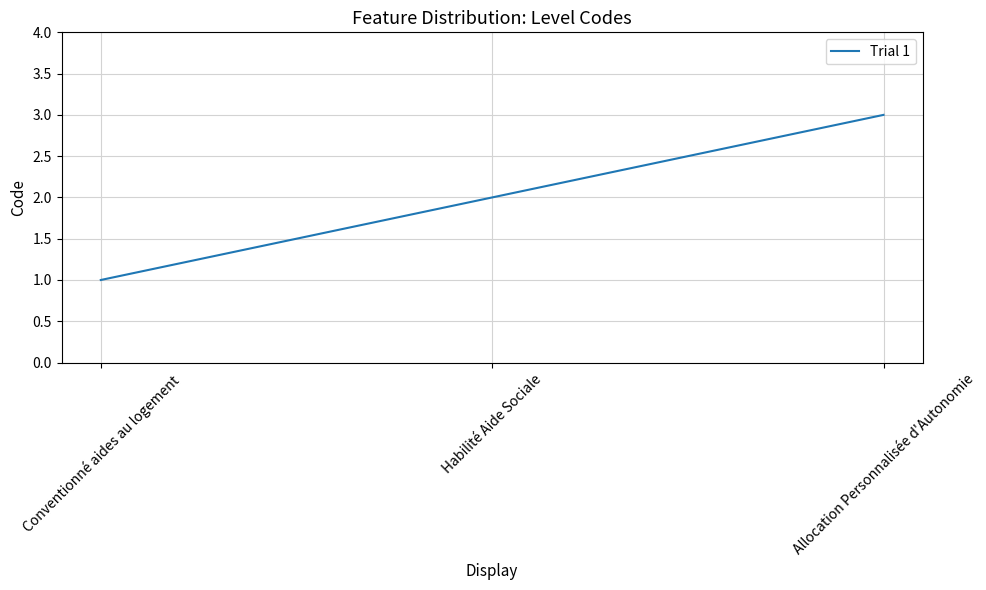

True or false: the data shows 3 at Allocation Personnalisée d'Autonomie.

True